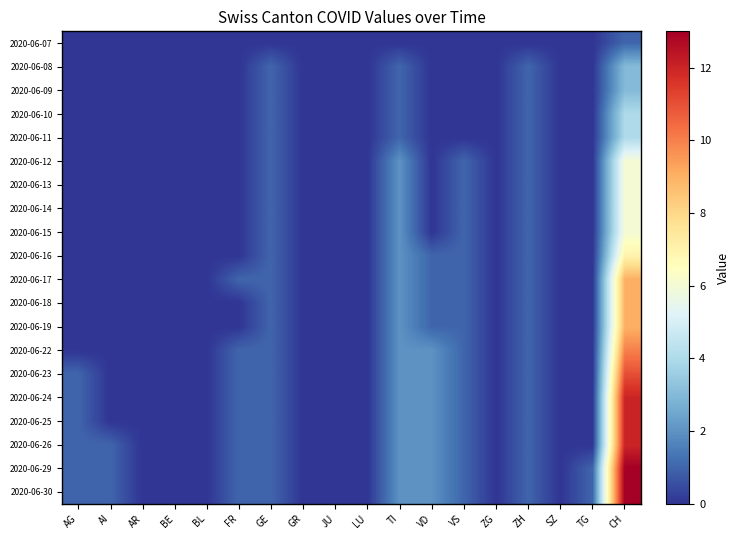

At how many categories does at least one series exceed 1?

3